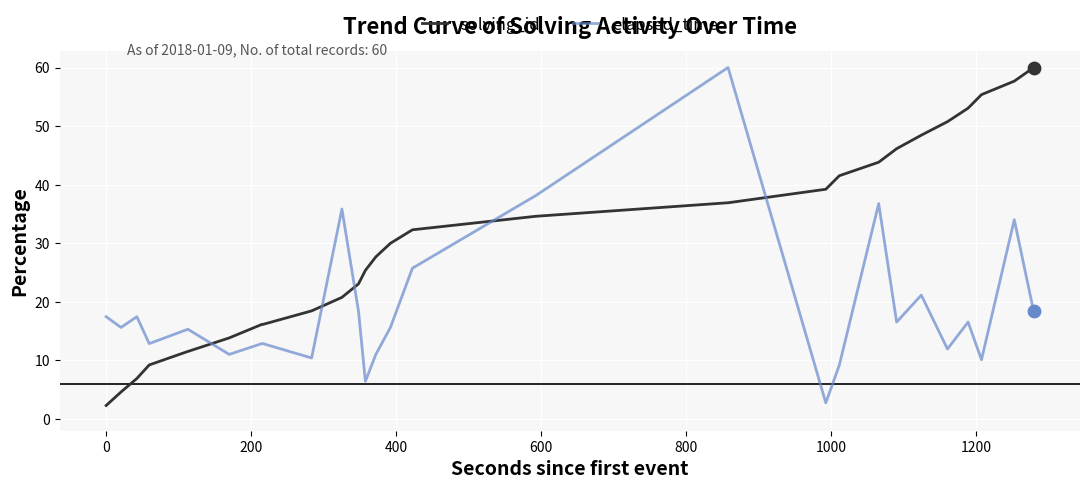

Which series has the largest total across all categories?

solving_id